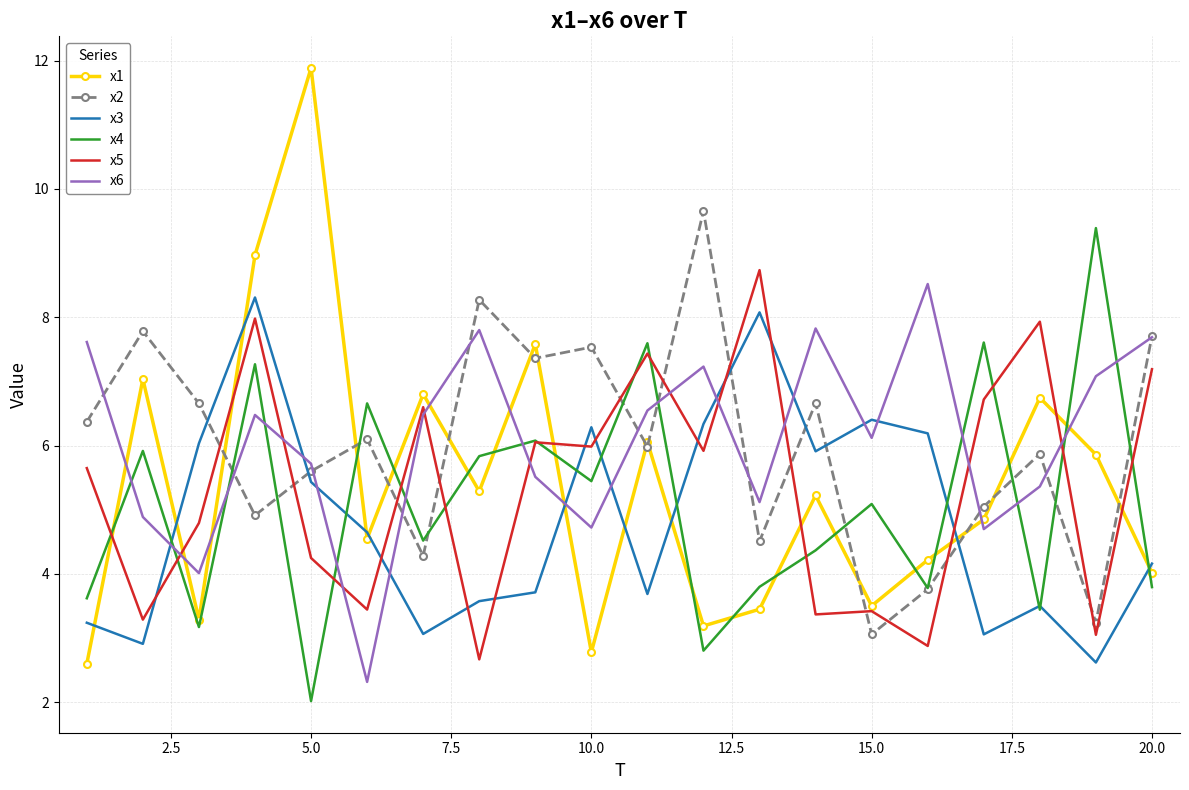

Which series has the largest range (max minus min)?

x1